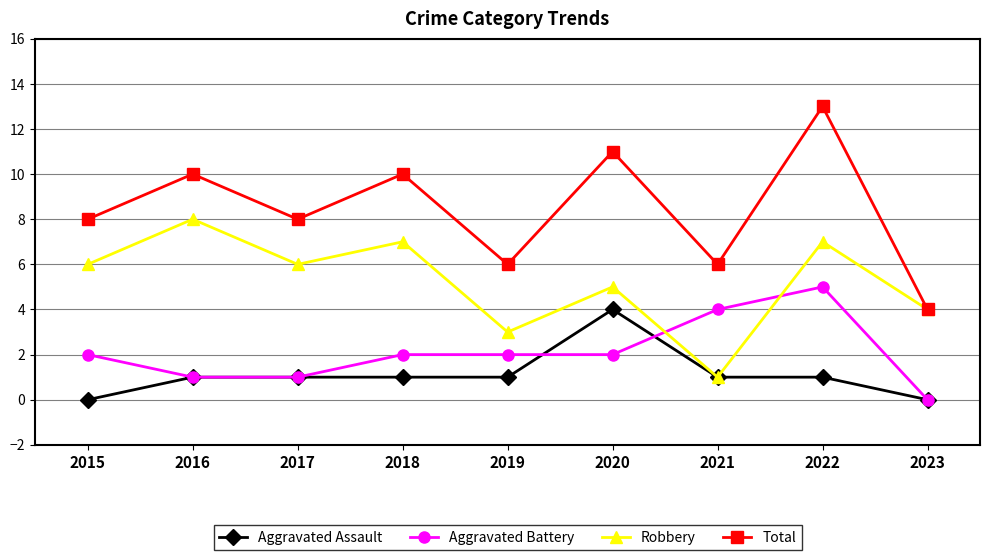

What is the greatest value displayed?

13